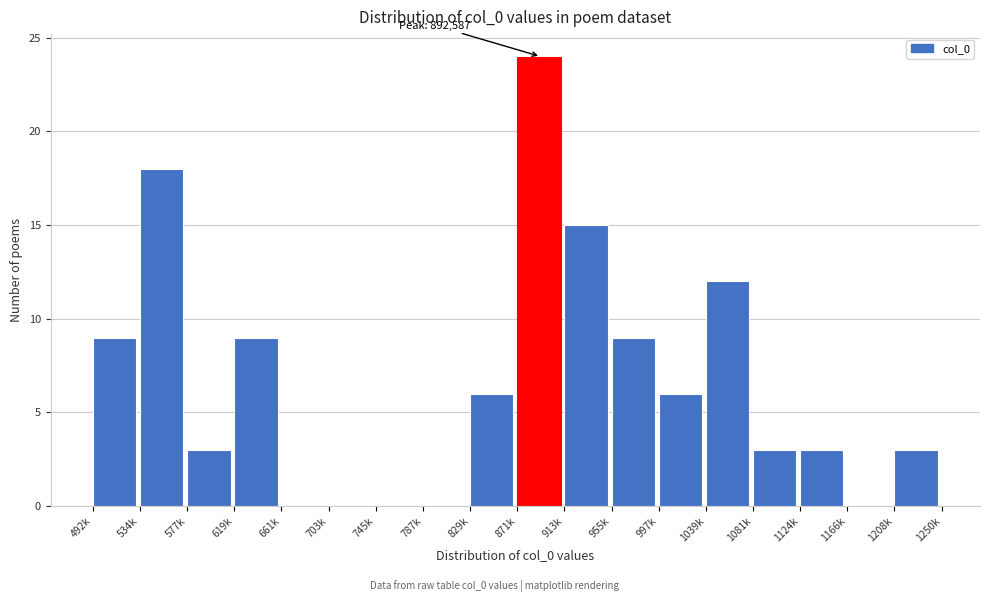

Reading right to left, extract all data points from this chart.

1208k=3	1166k=0	1124k=3	1081k=3	1039k=12	997k=6	955k=9	913k=15	871k=24	829k=6	787k=0	745k=0	703k=0	661k=0	619k=9	577k=3	534k=18	492k=9